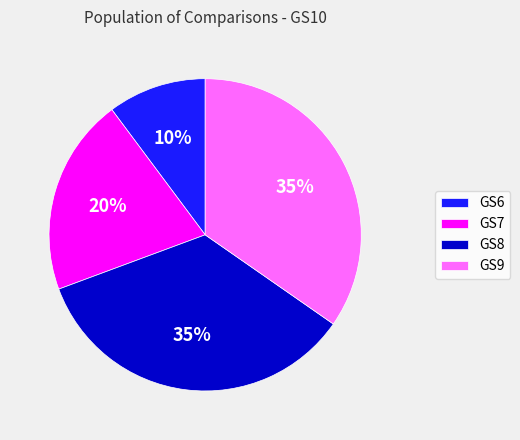

What is the ratio of the value at GS7 to the value at GS9?

0.6